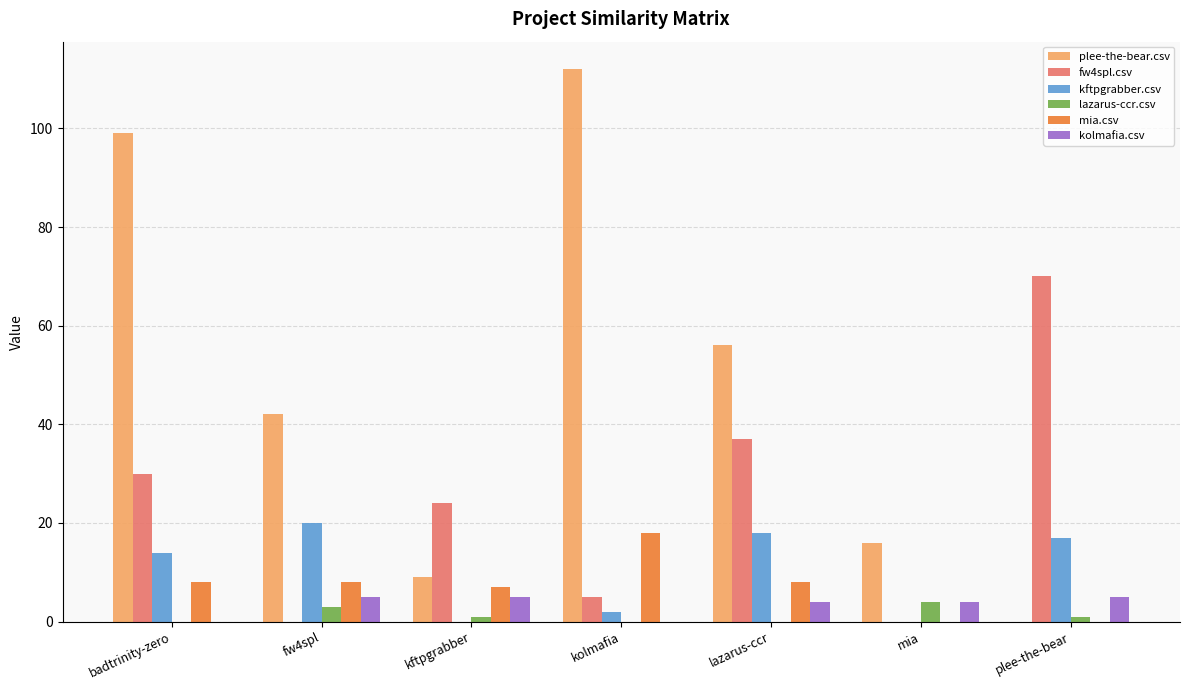

Reading right to left, what are all the values shown in this chart?

plee-the-bear.csv: plee-the-bear=0	mia=16	lazarus-ccr=56	kolmafia=112	kftpgrabber=9	fw4spl=42	badtrinity-zero=99
fw4spl.csv: plee-the-bear=70	mia=0	lazarus-ccr=37	kolmafia=5	kftpgrabber=24	fw4spl=0	badtrinity-zero=30
kftpgrabber.csv: plee-the-bear=17	mia=0	lazarus-ccr=18	kolmafia=2	kftpgrabber=0	fw4spl=20	badtrinity-zero=14
lazarus-ccr.csv: plee-the-bear=1	mia=4	lazarus-ccr=0	kolmafia=0	kftpgrabber=1	fw4spl=3	badtrinity-zero=0
mia.csv: plee-the-bear=0	mia=0	lazarus-ccr=8	kolmafia=18	kftpgrabber=7	fw4spl=8	badtrinity-zero=8
kolmafia.csv: plee-the-bear=5	mia=4	lazarus-ccr=4	kolmafia=0	kftpgrabber=5	fw4spl=5	badtrinity-zero=0